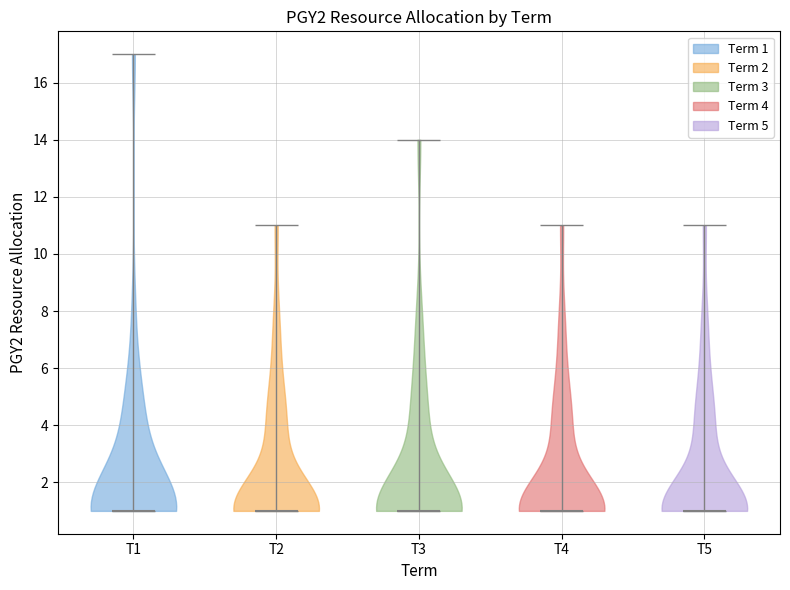

Reading left to right, read every violin against the y-axis: where its median line is, and the lowest and highest points it reaches. The values are not printed on the chart, so give them approximately, as read against the axis.

T1: median line 1, lowest point 1, highest point 17
T2: median line 1, lowest point 1, highest point 11
T3: median line 1, lowest point 1, highest point 14
T4: median line 1, lowest point 1, highest point 11
T5: median line 1, lowest point 1, highest point 11